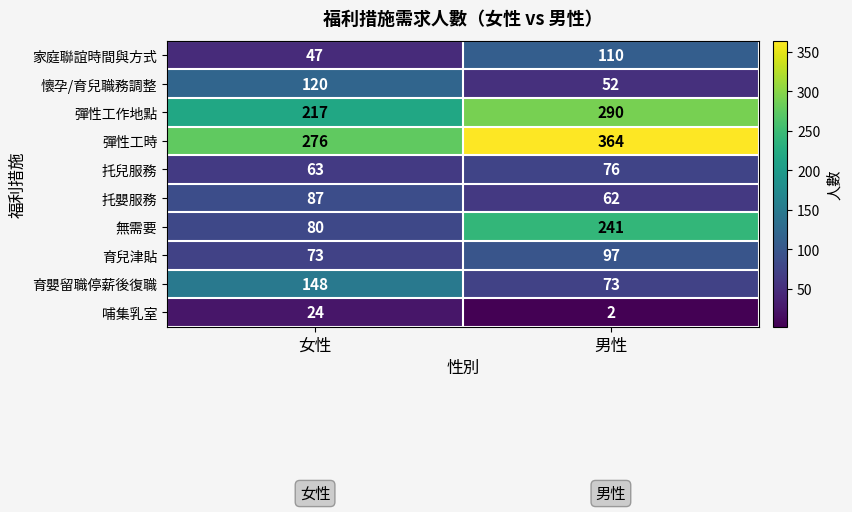

Rank the series by their maximum value, from highest to lowest.

彈性工時, 彈性工作地點, 無需要, 育嬰留職停薪後復職, 懷孕/育兒職務調整, 家庭聯誼時間與方式, 育兒津貼, 托嬰服務, 托兒服務, 哺集乳室